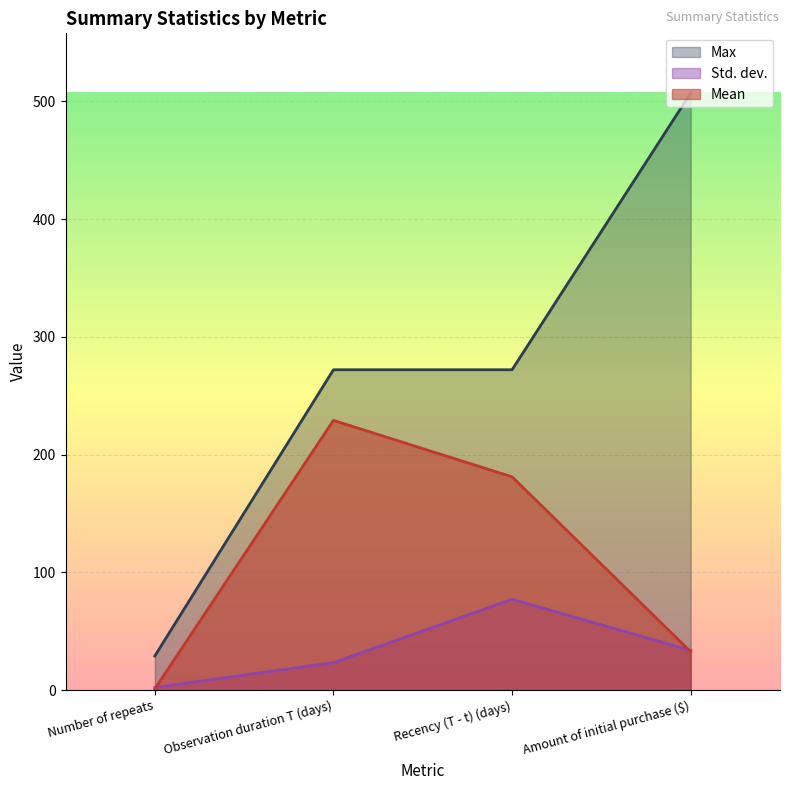

What is the label of the 1st point from the right?

Amount of initial purchase ($)